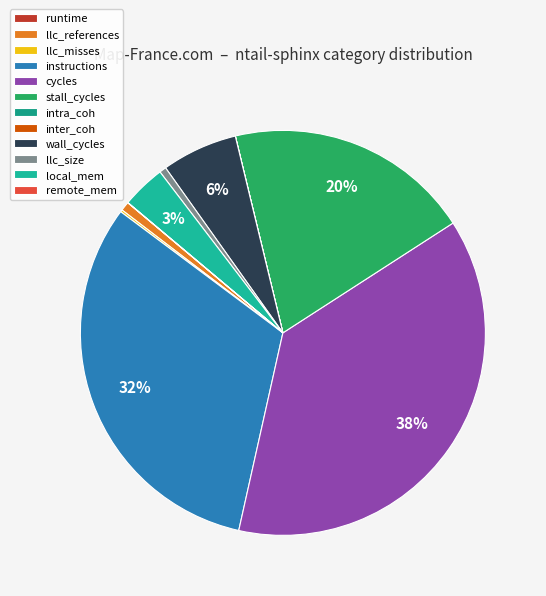

How many slices are in this pie chart?

12